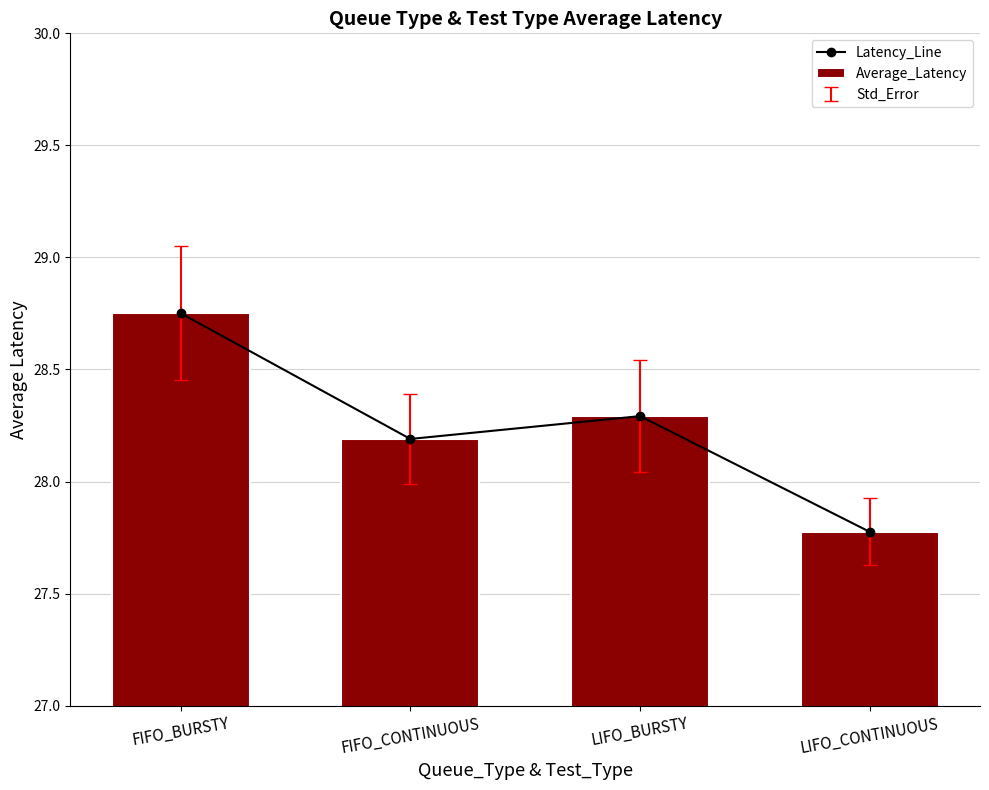

What position from the right is FIFO_CONTINUOUS?

3